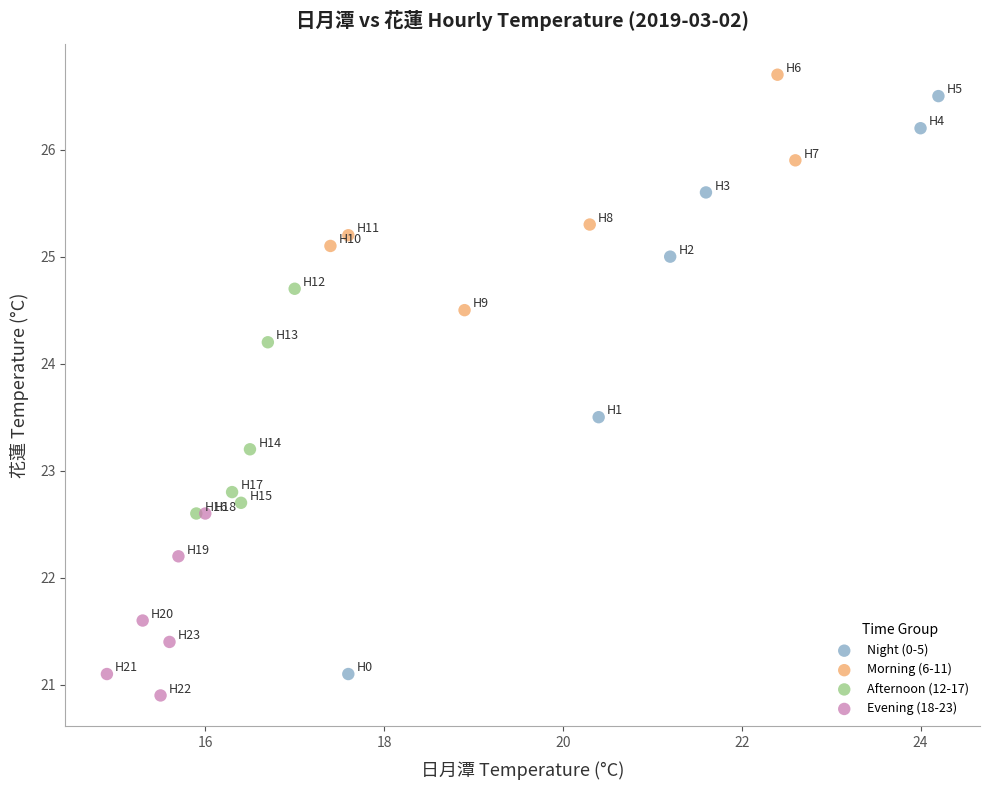

What are all the series names shown in the legend?

Night (0-5), Morning (6-11), Afternoon (12-17), Evening (18-23)